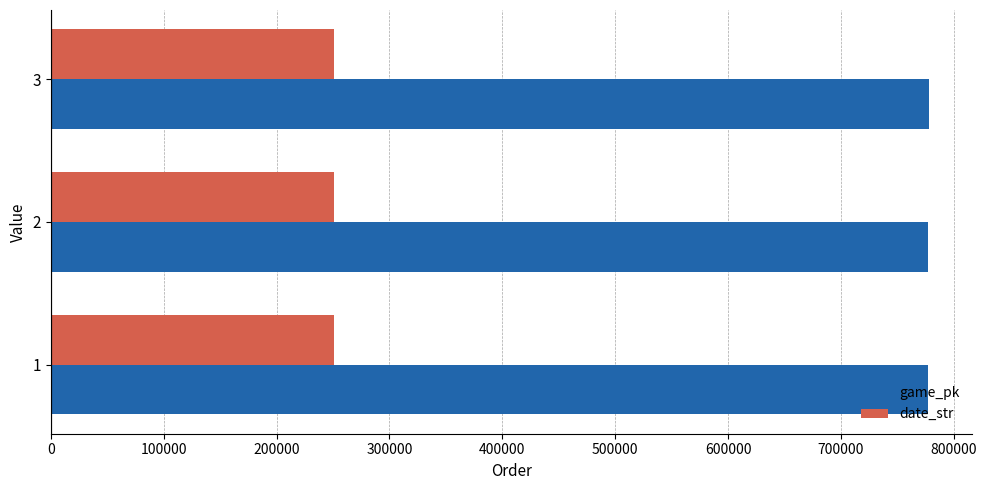

What is the spread (max minus min) of values at 2?

526922